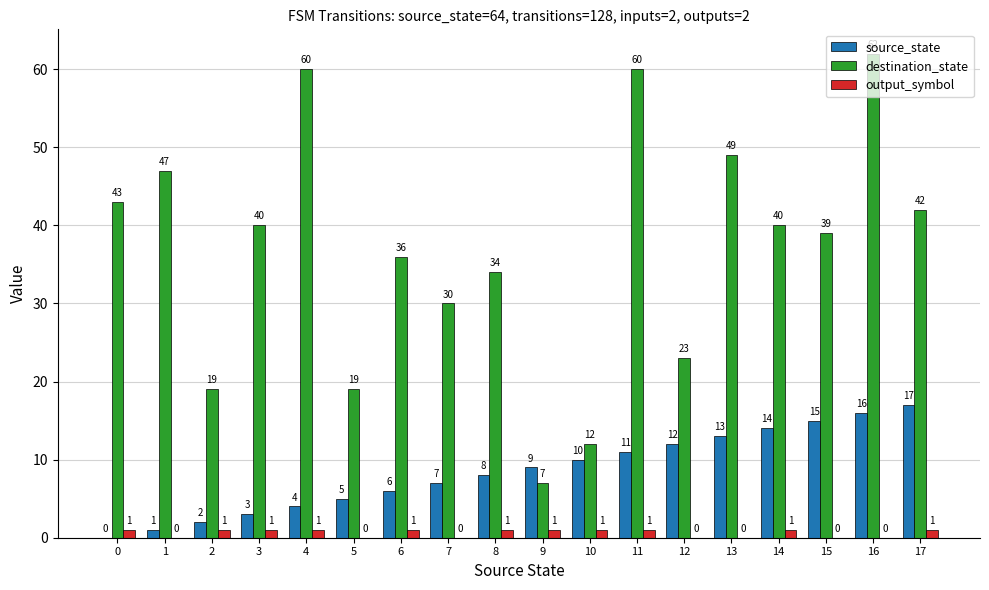

Read the destination_state value at 4.

60